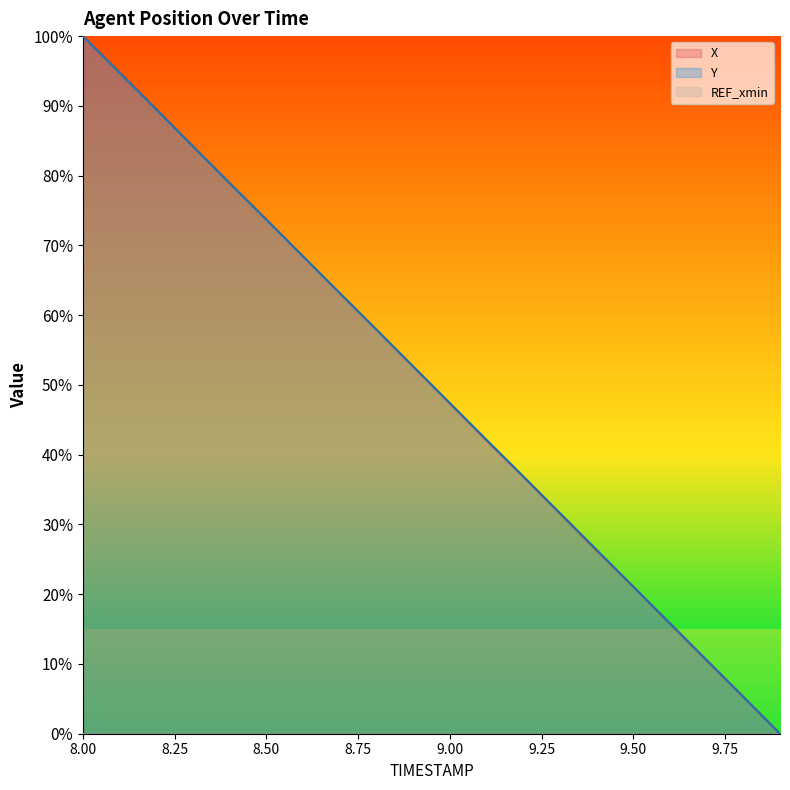

List the series in order of their overall mean, highest first.

Y, X